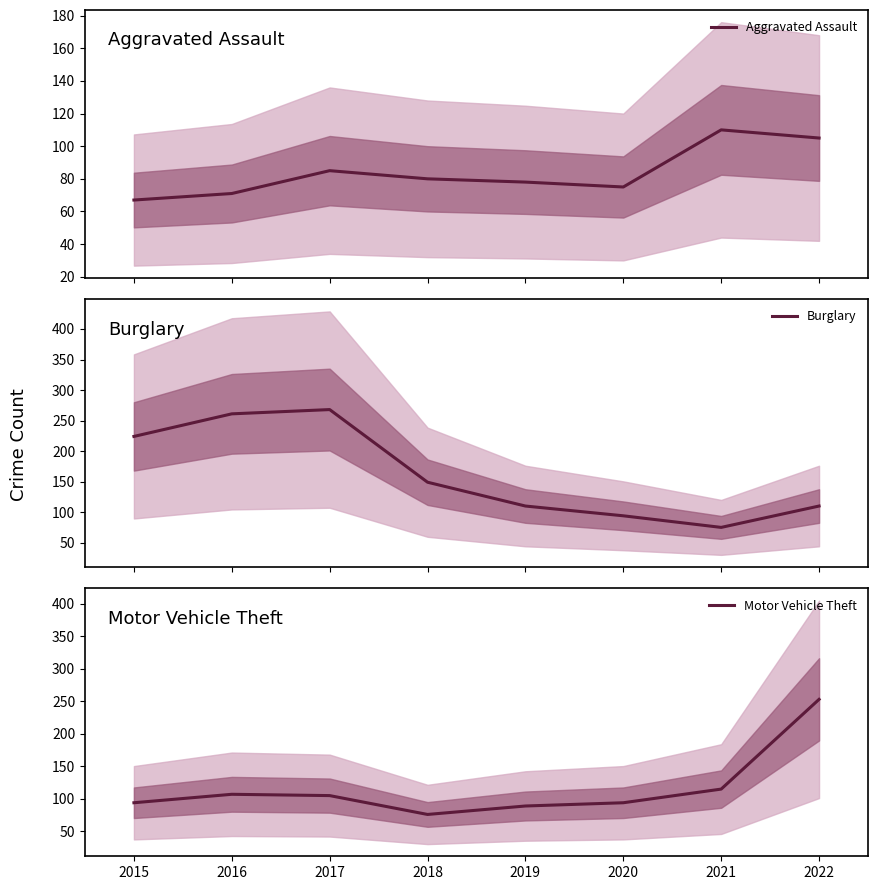

Between 2022 and 2021, which is larger?

2021